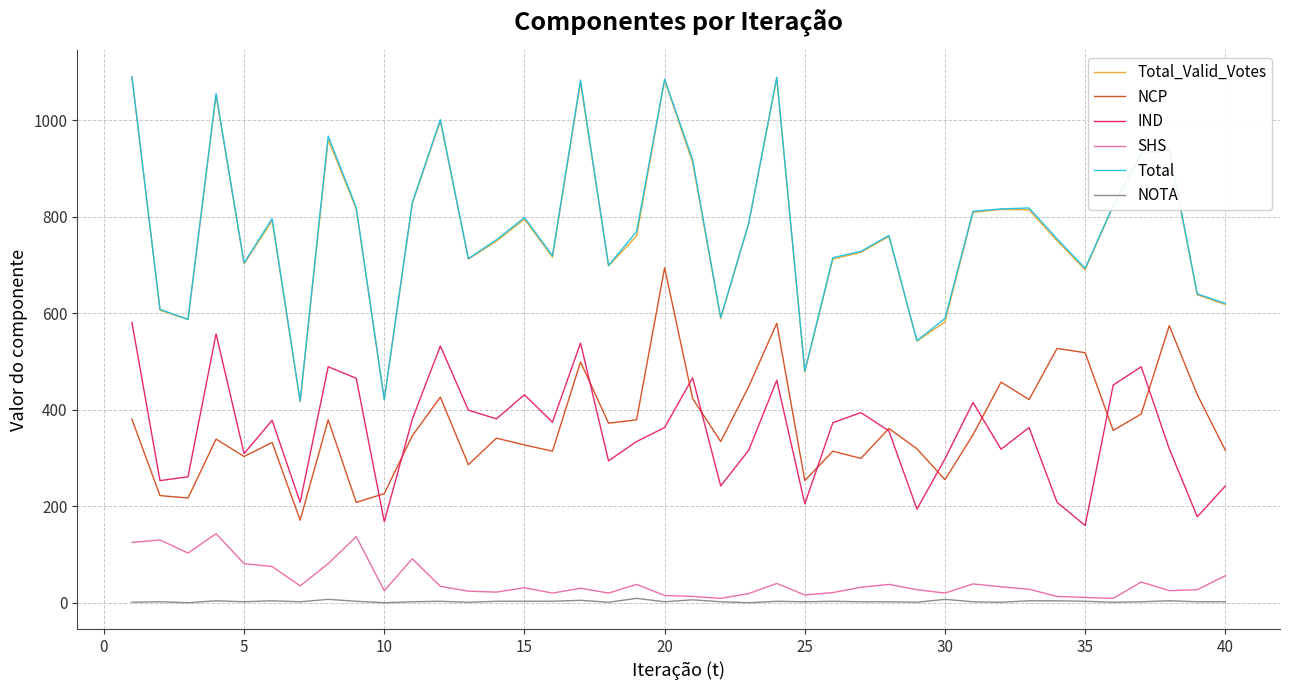

True or false: Total and NCP cross at least once.

False